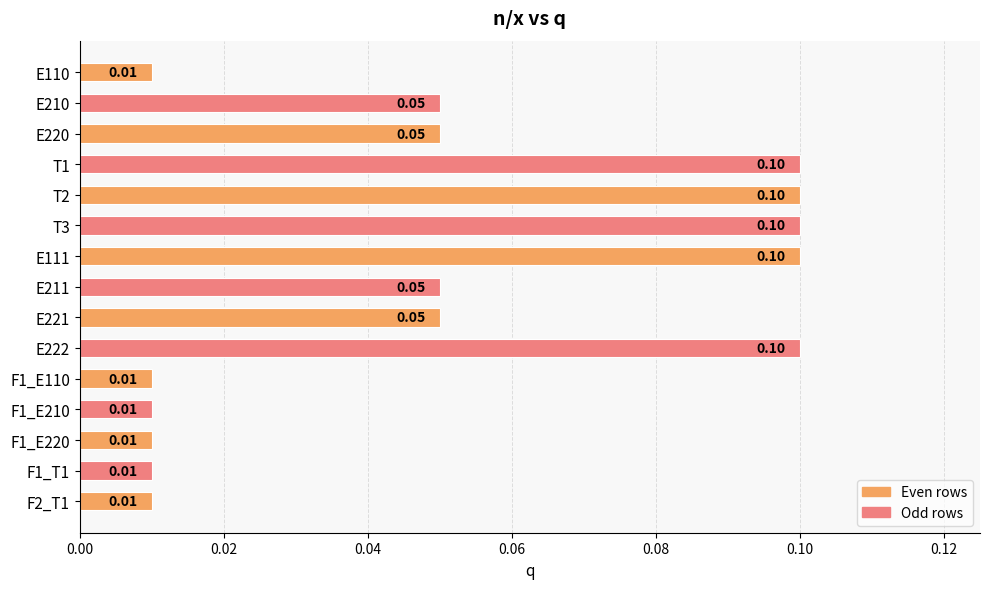

Which has a higher value, E210 or F1_E210?

E210